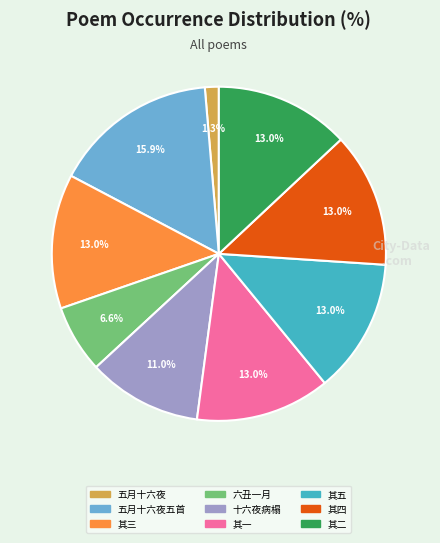

Is there a majority slice in this chart?

No